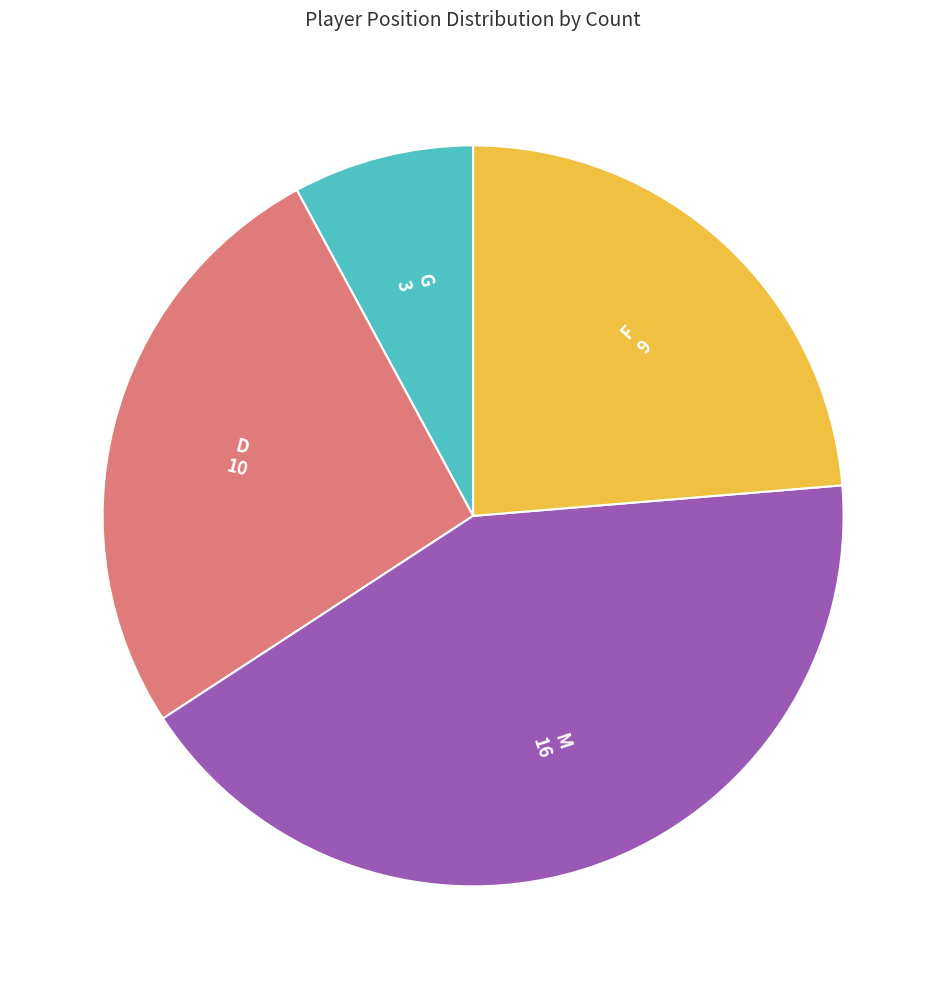

Is there any slice that represents more than half of the pie?

No